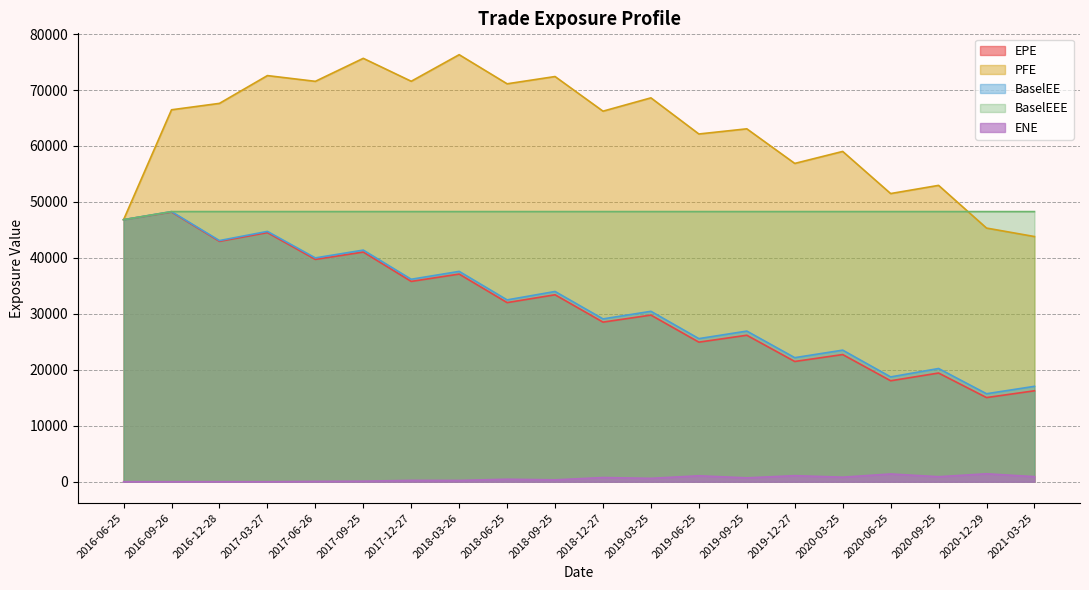

What are all the series names shown in the legend?

EPE, PFE, BaselEE, BaselEEE, ENE